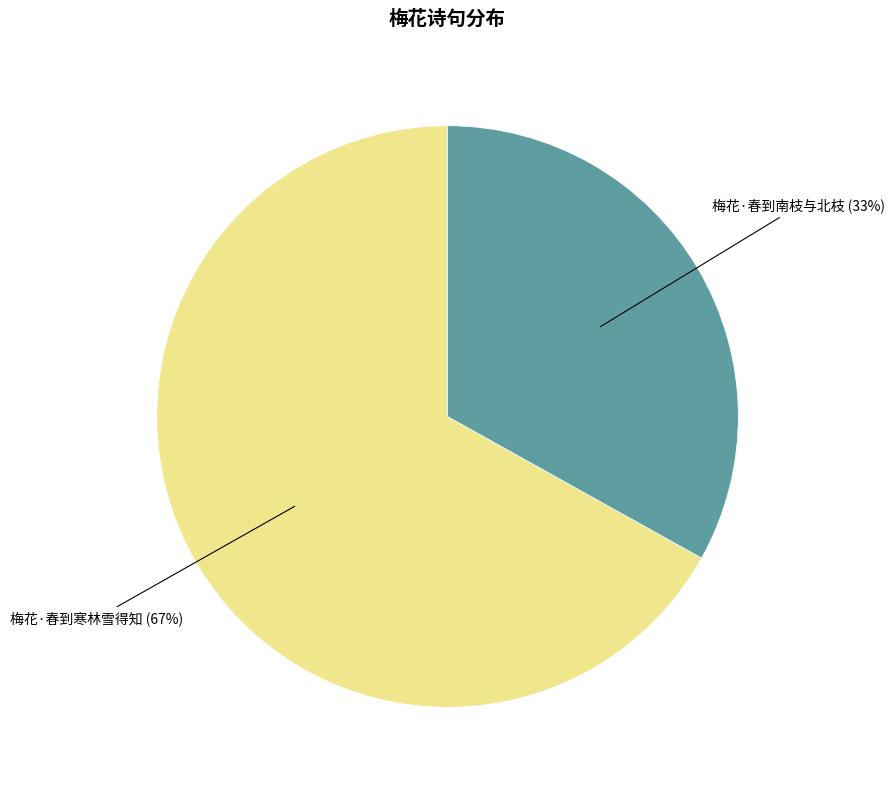

Which has a higher value, 梅花·春到寒林雪得知 or 梅花·春到南枝与北枝?

梅花·春到寒林雪得知